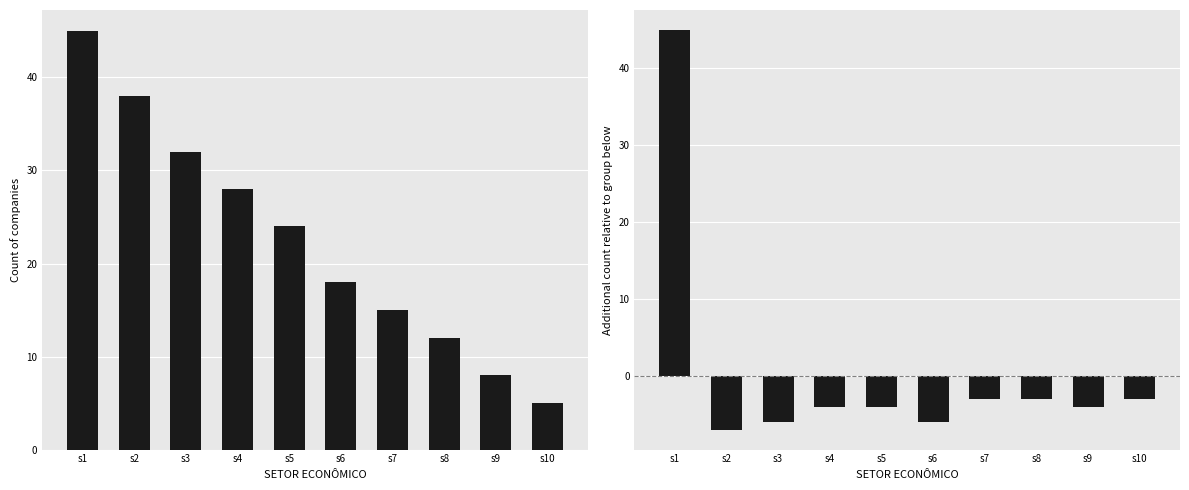

Are the bars horizontal?

No